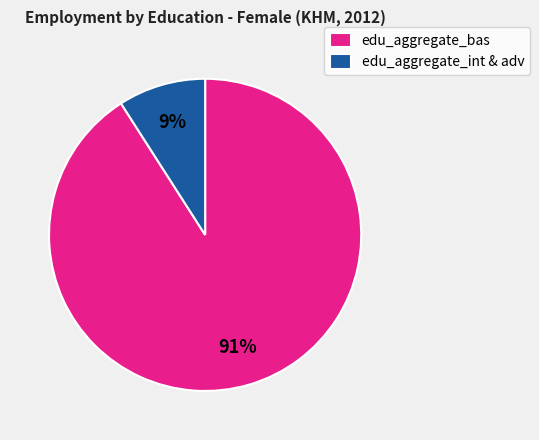

What percentage is the edu_aggregate_bas slice, to the nearest percent?

91%